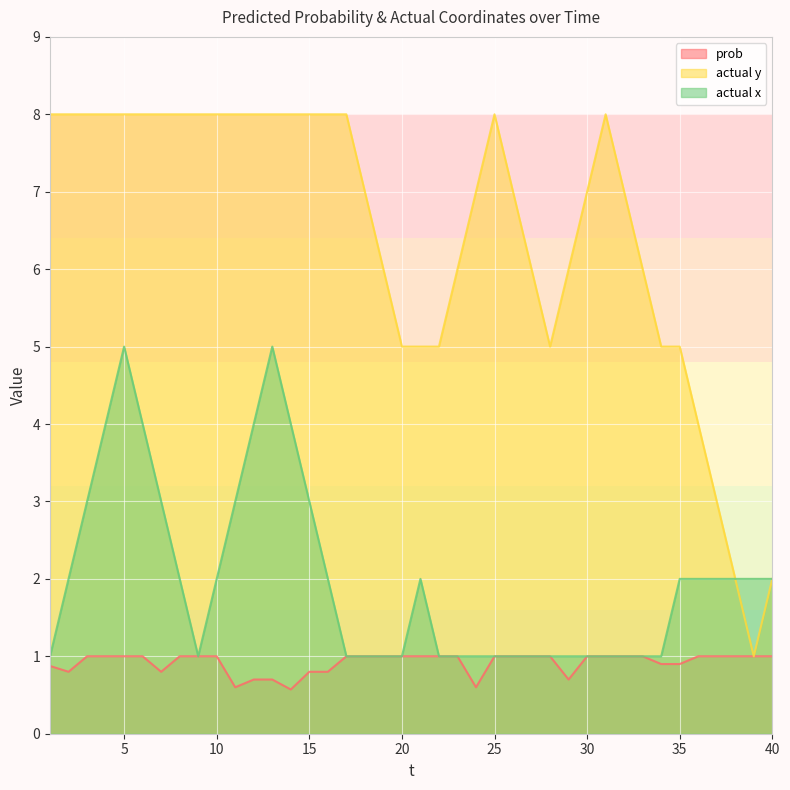

List the labels in order of actual y value, smallest first.

39, 38, 40, 37, 36, 20, 21, 22, 28, 34, 35, 19, 23, 27, 29, 33, 18, 24, 26, 30, 32, 1, 2, 3, 4, 5, 6, 7, 8, 9, 10, 11, 12, 13, 14, 15, 16, 17, 25, 31